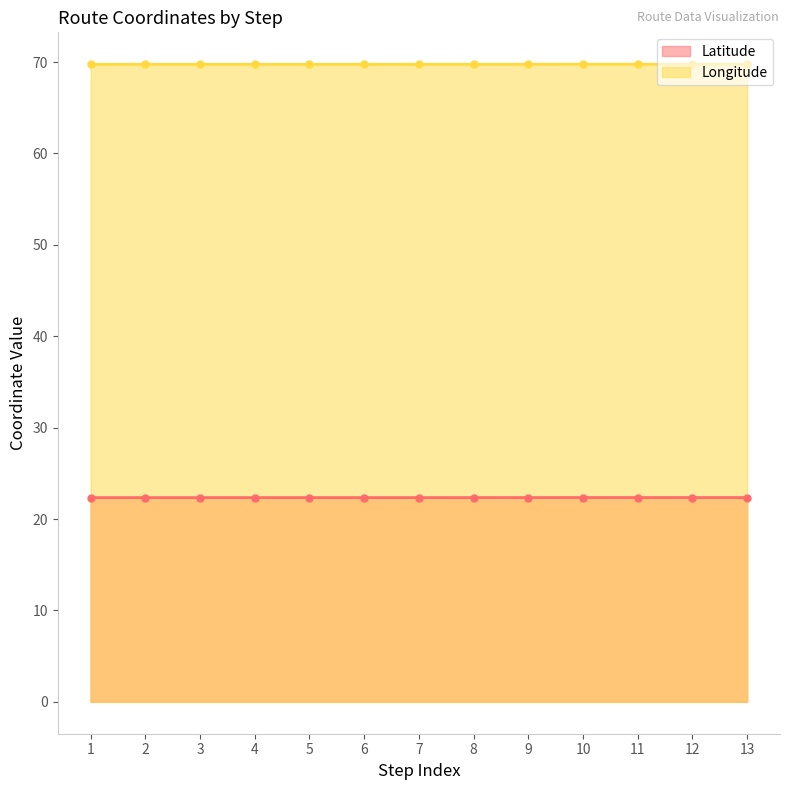

The value of Longitude at 5 is 17.8. True or false?

False